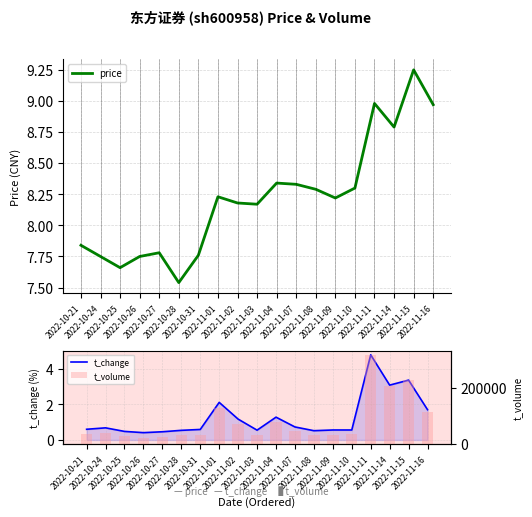

Are the bars horizontal?

No